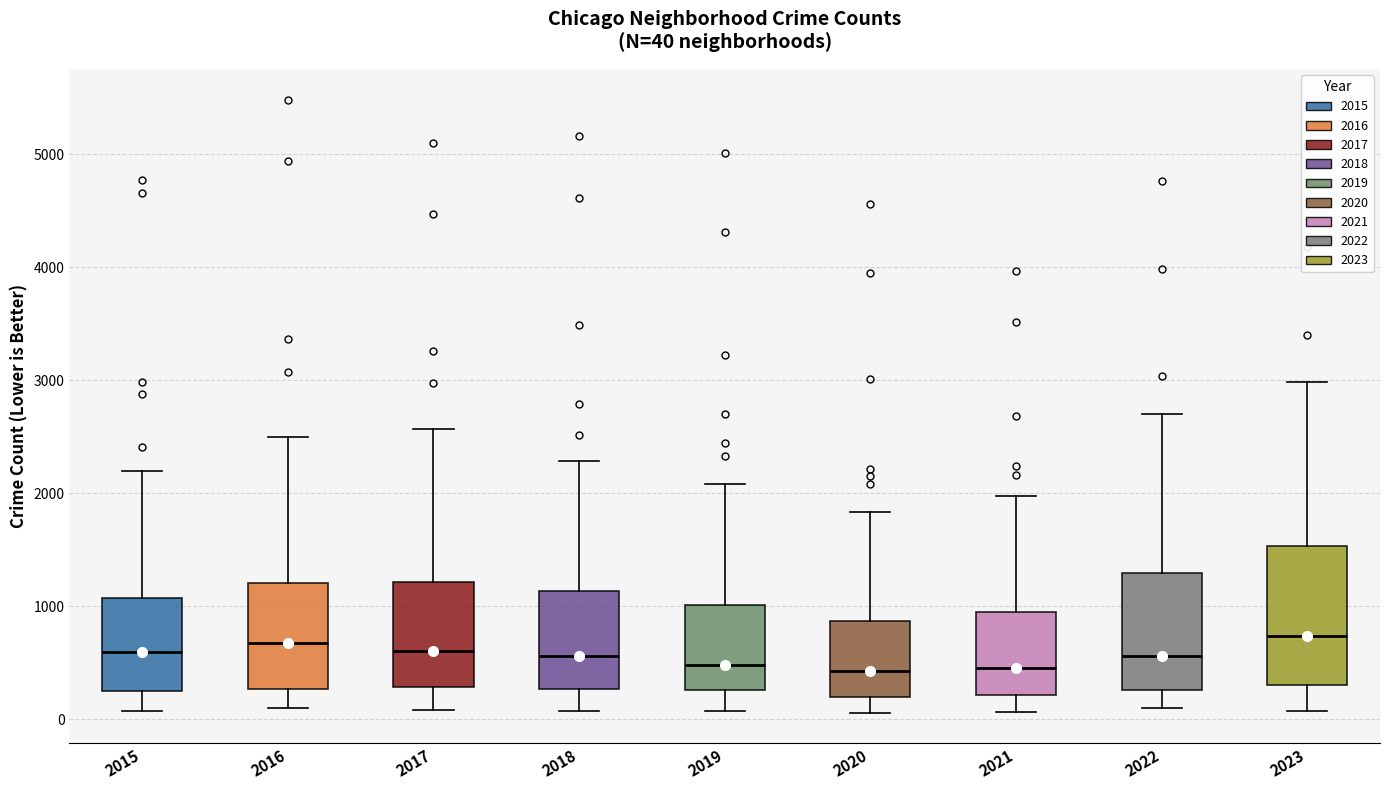

Which box is the tallest, from its lower edge to its upper edge?

2023